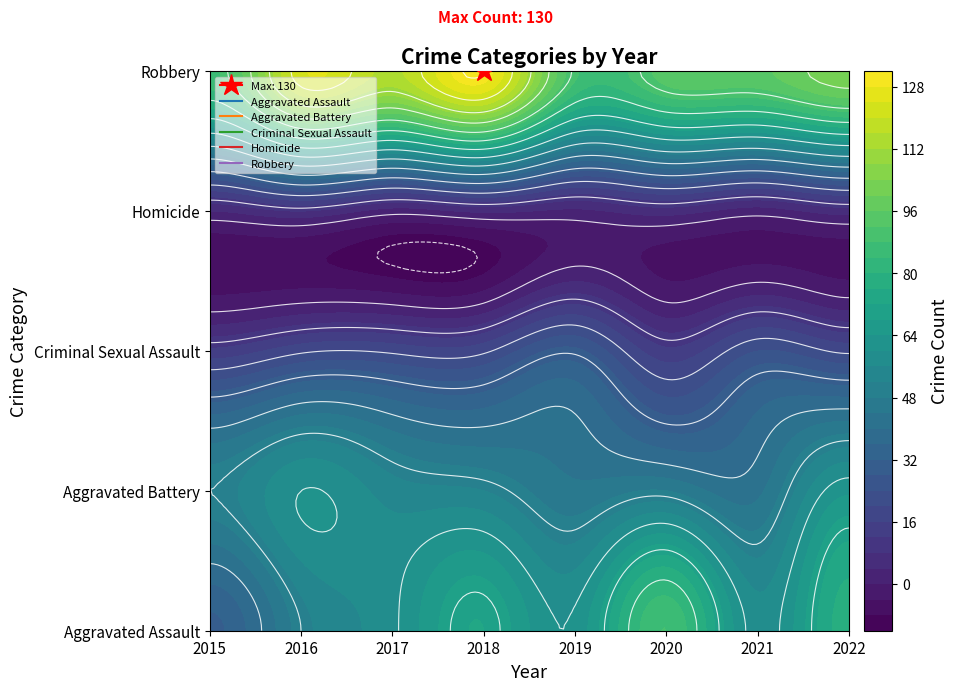

What is the total value across all series at 2019?

227